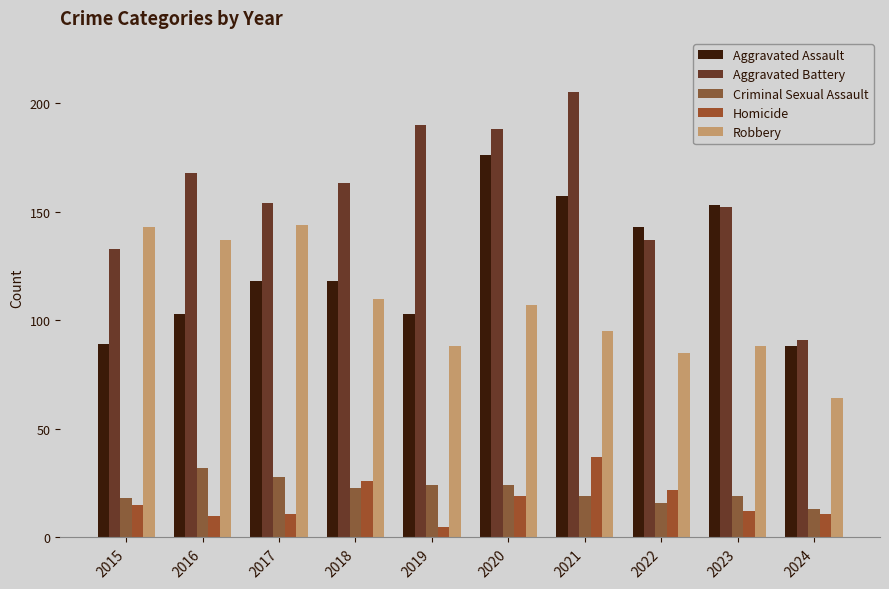

Which series has the largest total across all categories?

Aggravated Battery